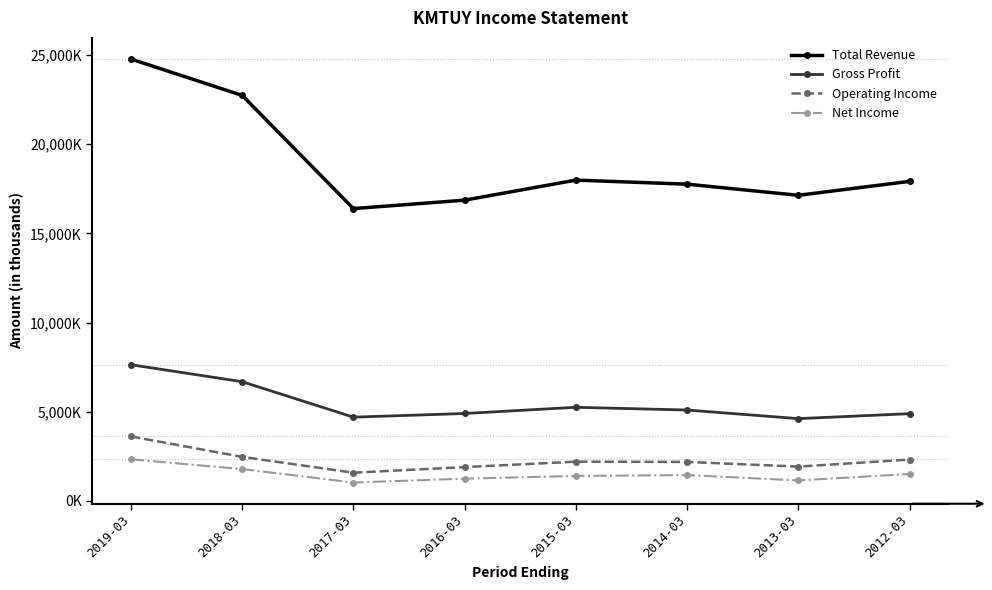

Is this an area chart (filled region under the line)?

No